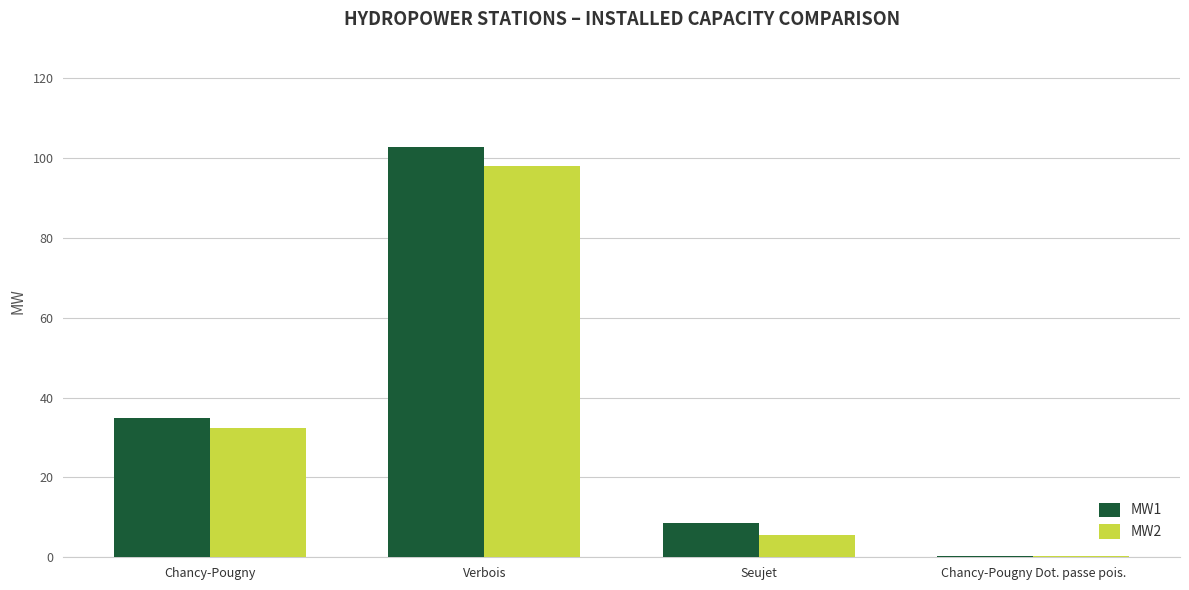

Which label corresponds to the largest value in the chart?

Verbois